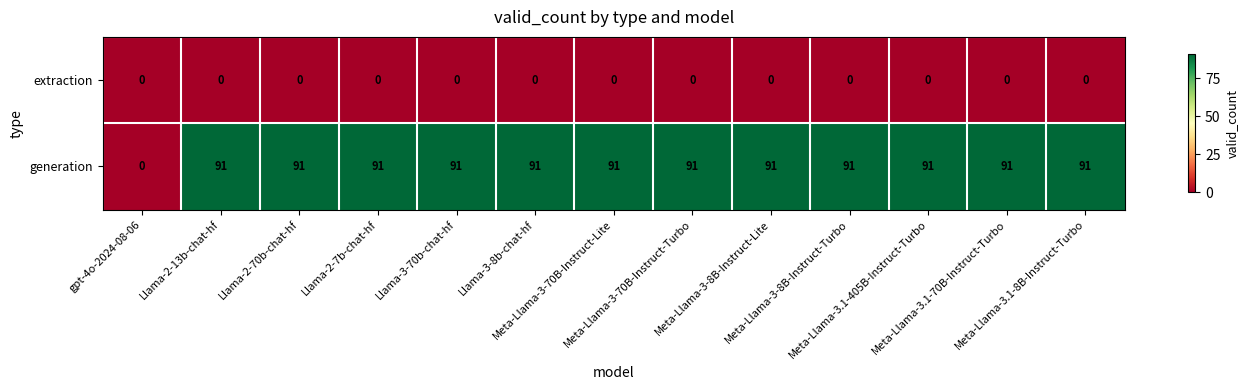

What is the greatest value displayed?

91